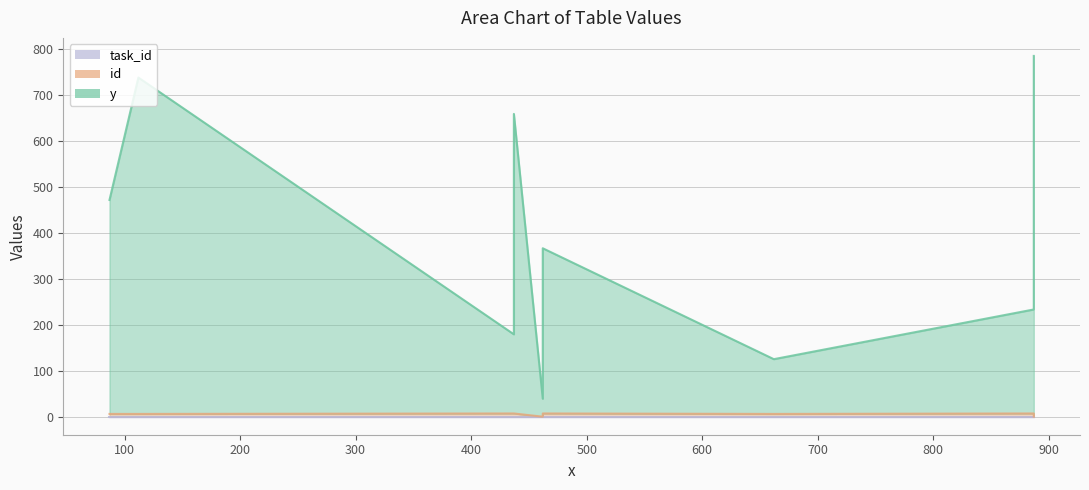

True or false: id and task_id intersect in this chart.

False